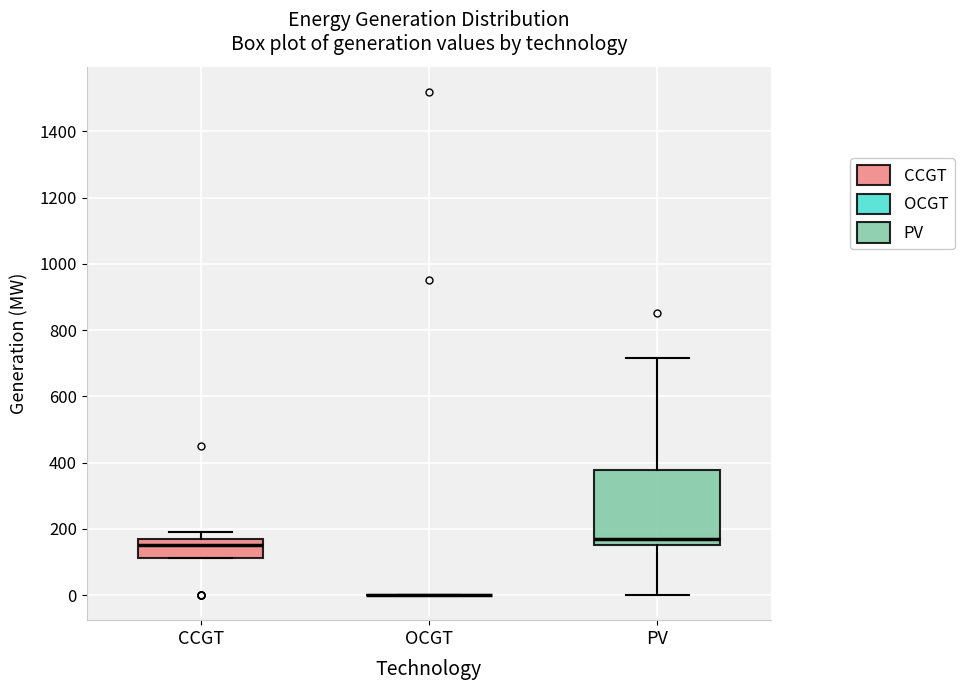

Where is the upper edge of the box for PV on the y-axis? The values are not printed on the chart, so give them approximately, as read against the axis.

380